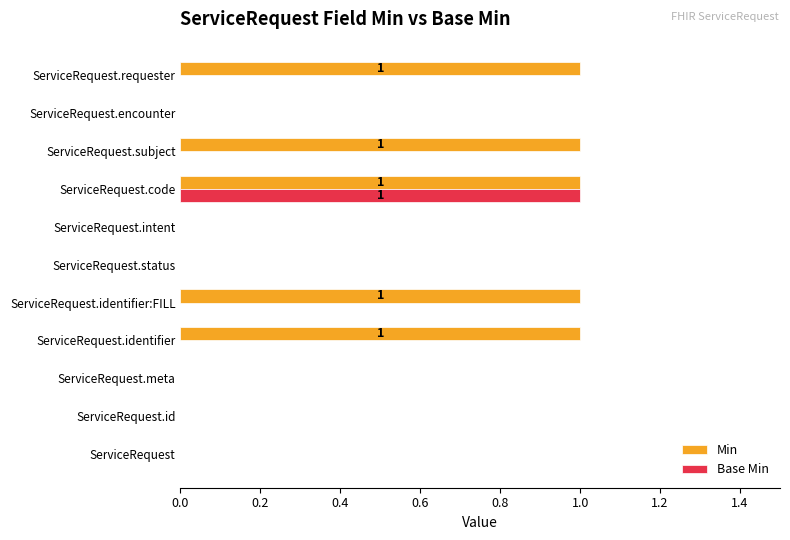

How many Base Min values are between 0 and 1?

11